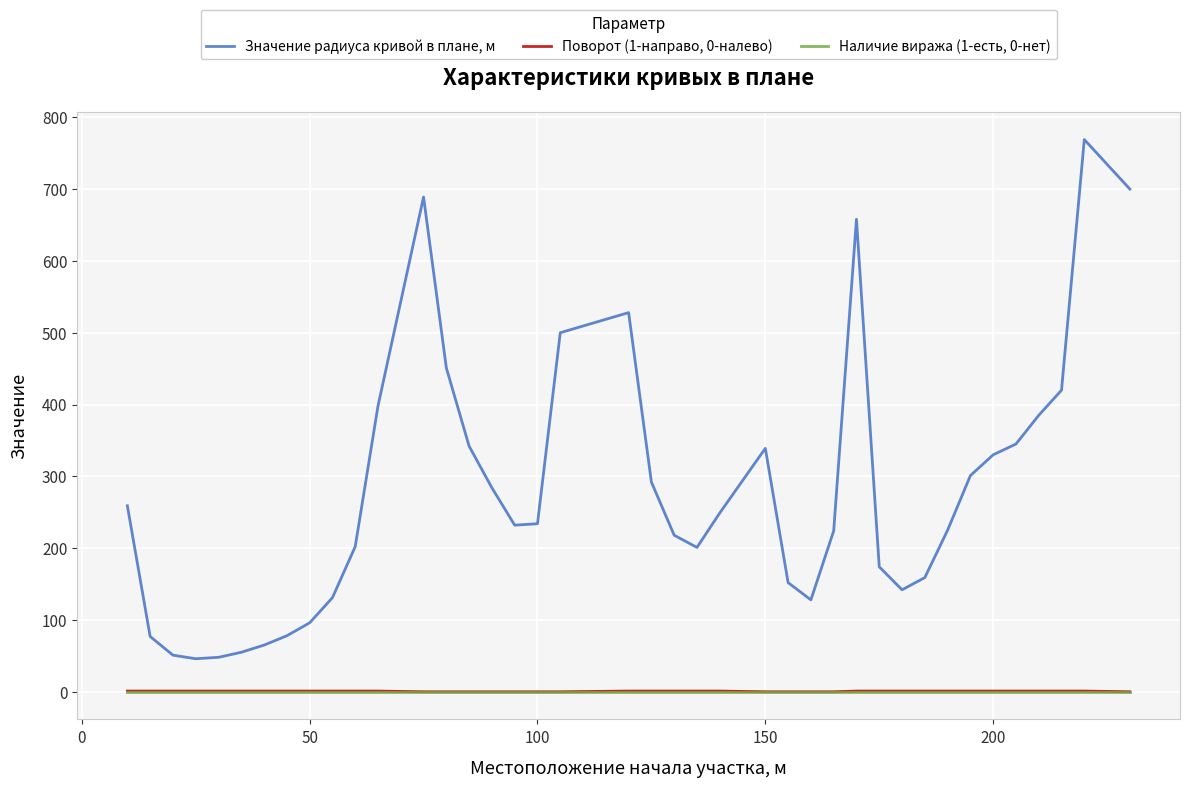

Which series has the widest spread of values?

Значение радиуса кривой в плане, м